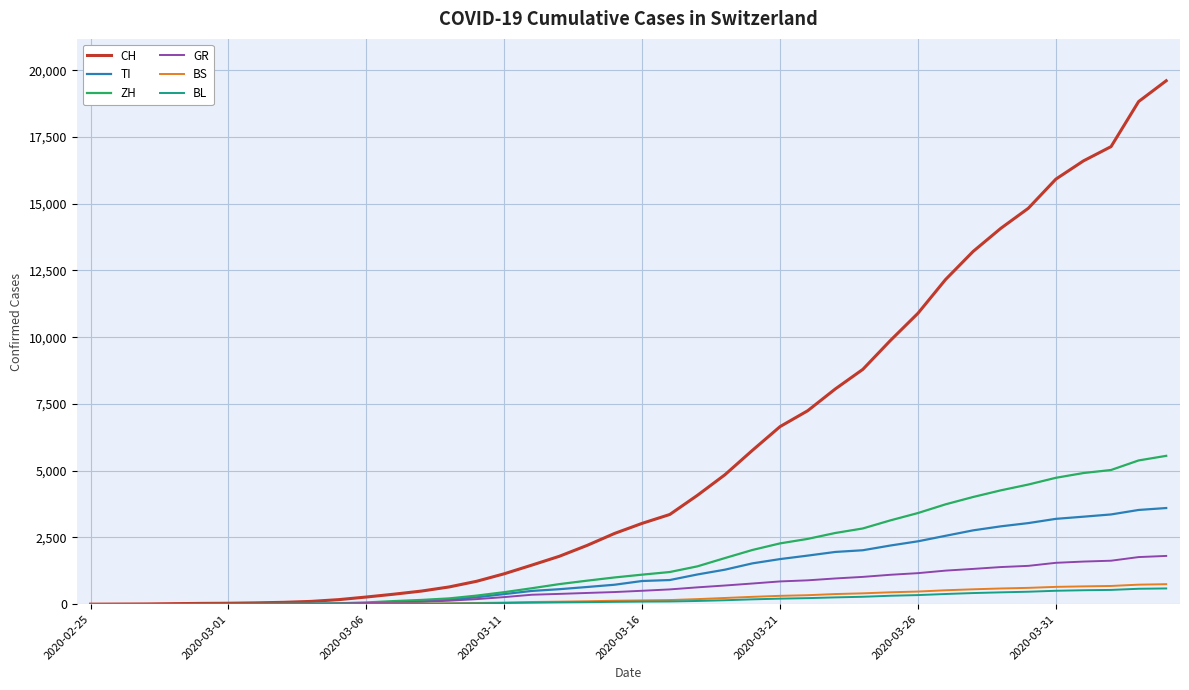

What is the highest value of the ZH series?

5556